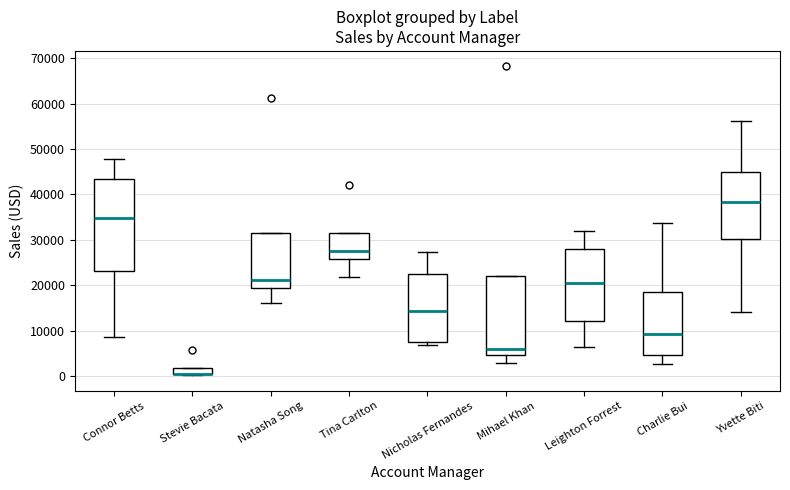

Where does the median line of the box for Leighton Forrest sit on the y-axis? The values are not printed on the chart, so give them approximately, as read against the axis.

20000